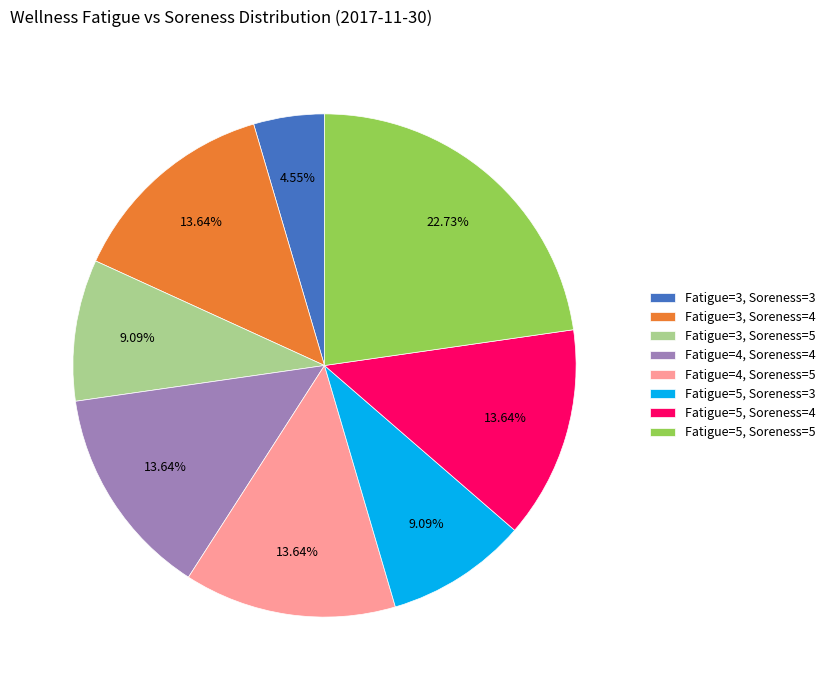

Count the number of slices in the pie.

8